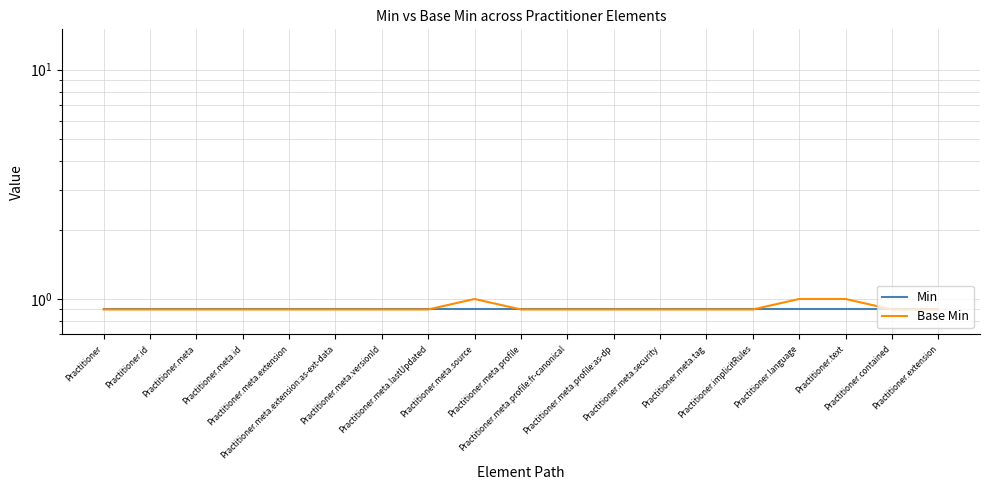

At which category is the sum across all series the highest?

Practitioner.meta.source